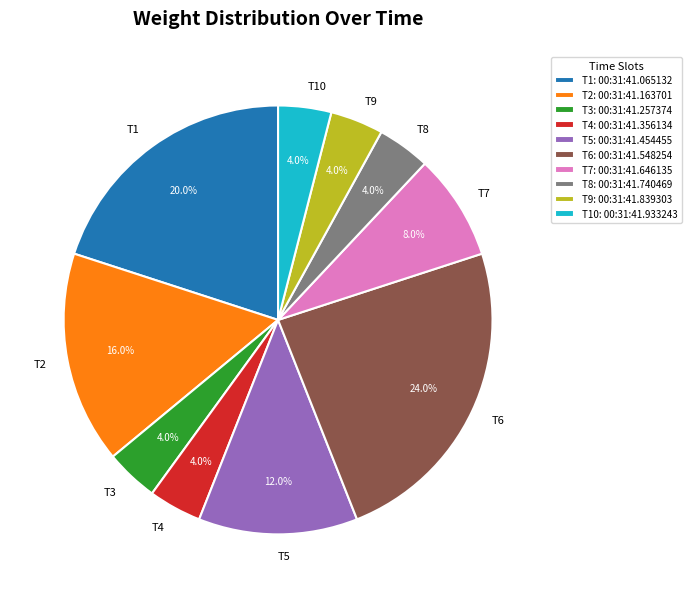

How many segments does this pie chart have?

10